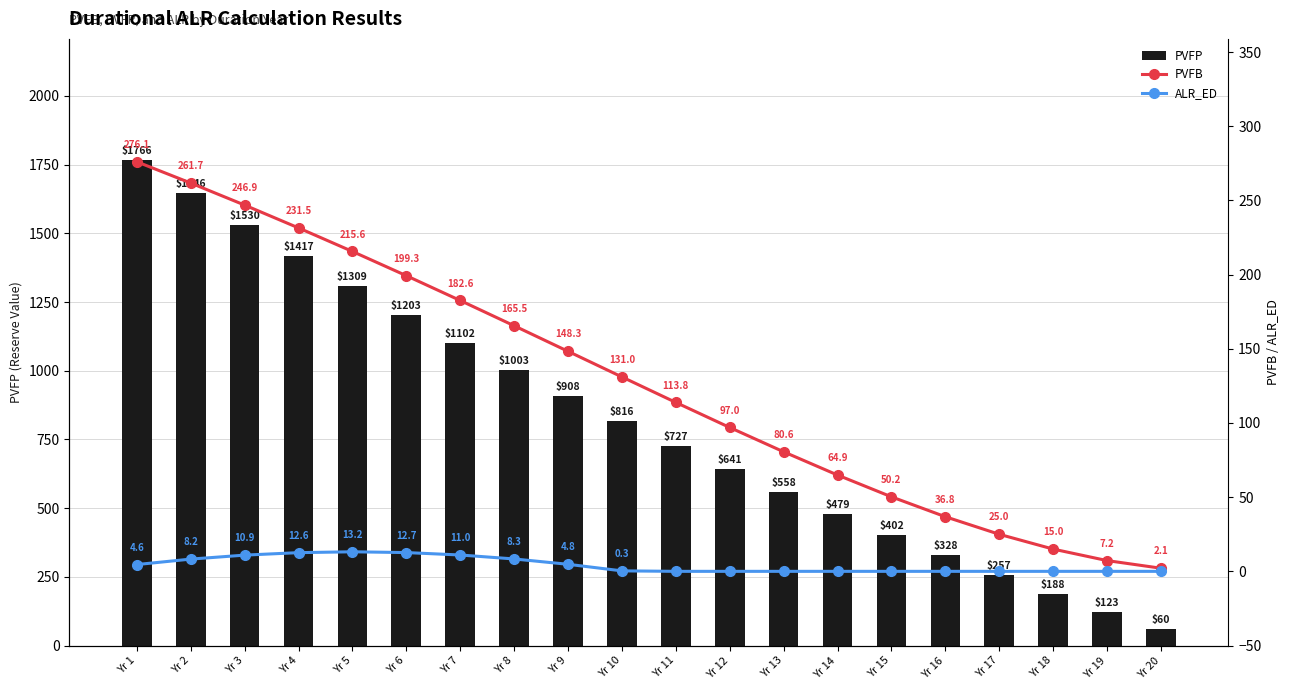

What value does the PVFB series have at Yr 2?

261.7